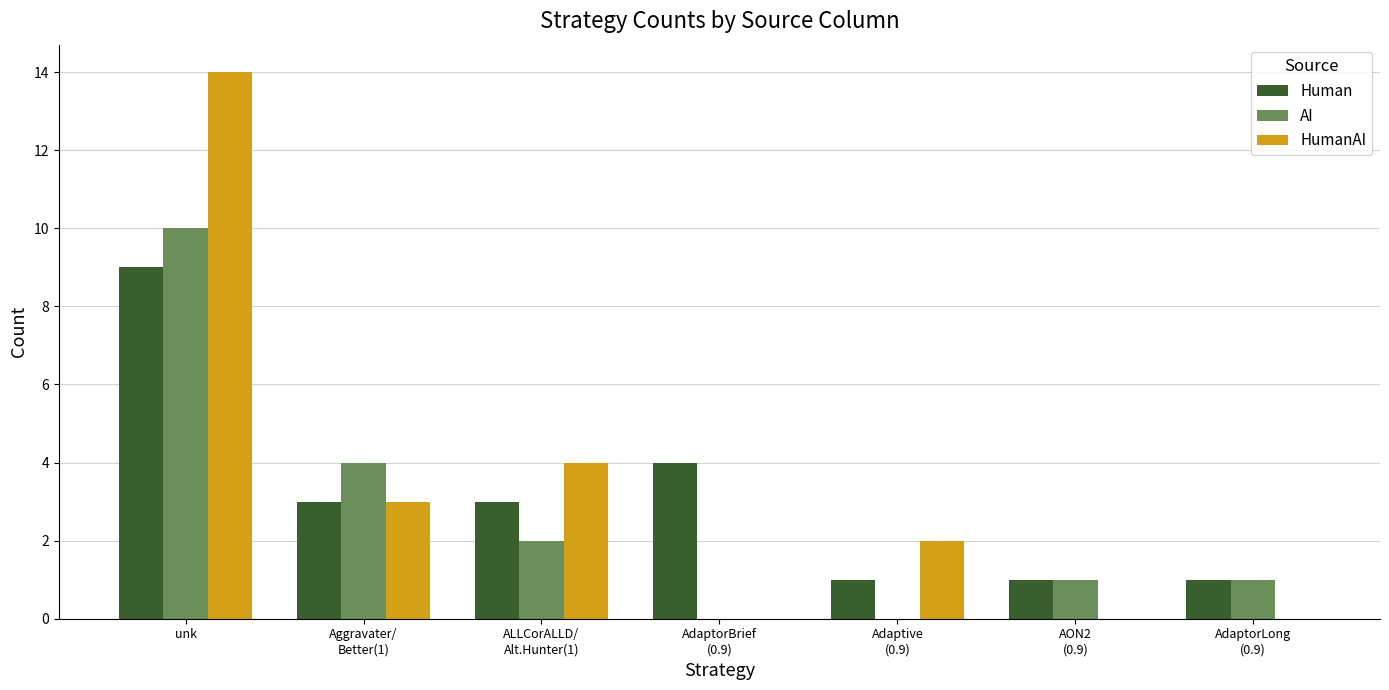

What is the highest value of the HumanAI series?

14